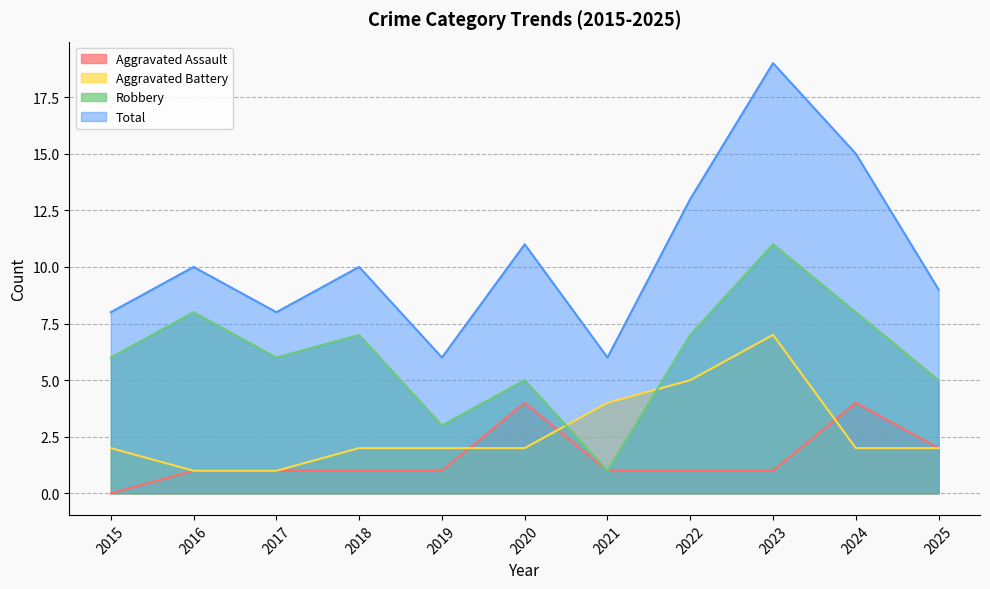

Where is the first local maximum for Total?

2016